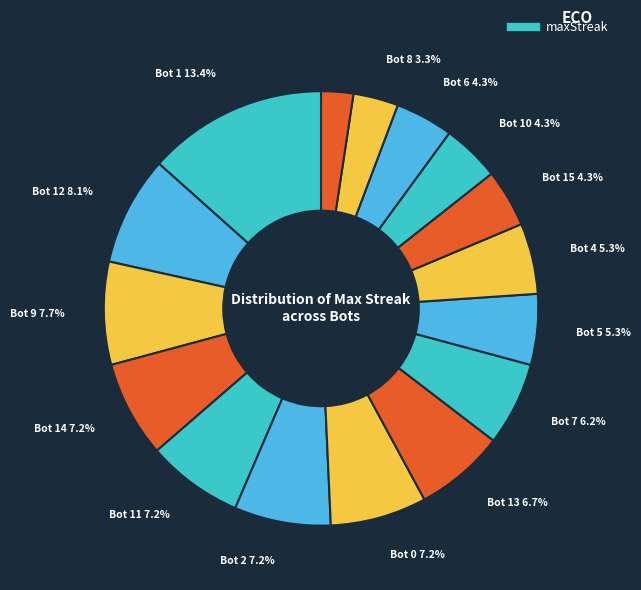

Count the number of slices in the pie.

16